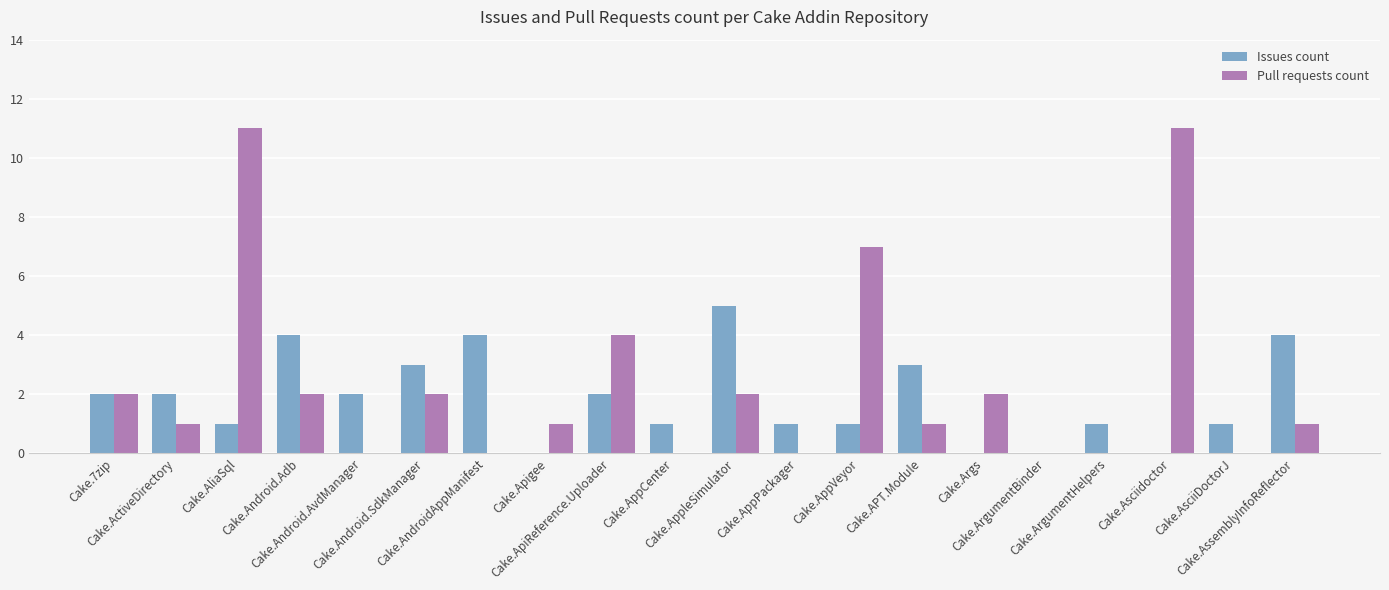

What is the total value across all series at Cake.7zip?

4